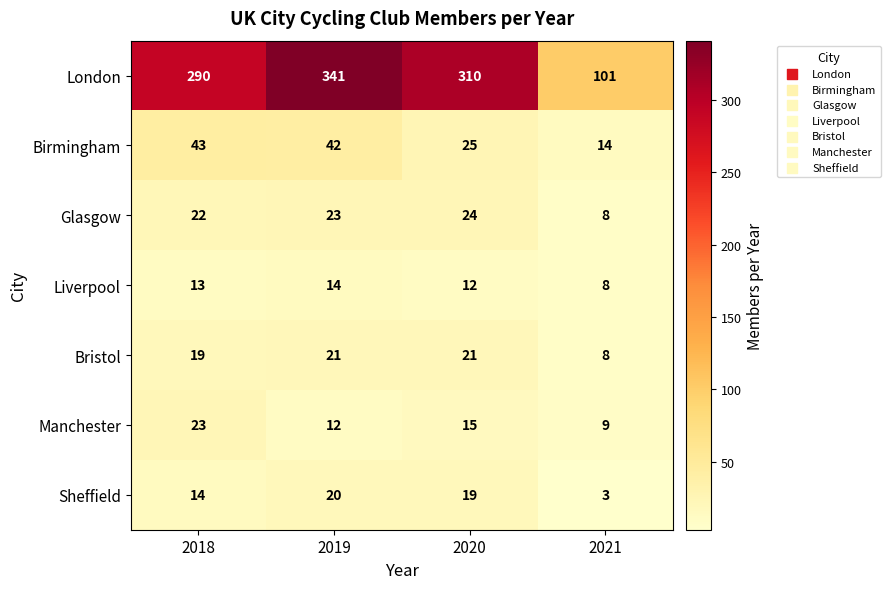

Reading right to left, what are all the values shown in this chart?

London: 101	310	341	290
Birmingham: 14	25	42	43
Glasgow: 8	24	23	22
Liverpool: 8	12	14	13
Bristol: 8	21	21	19
Manchester: 9	15	12	23
Sheffield: 3	19	20	14